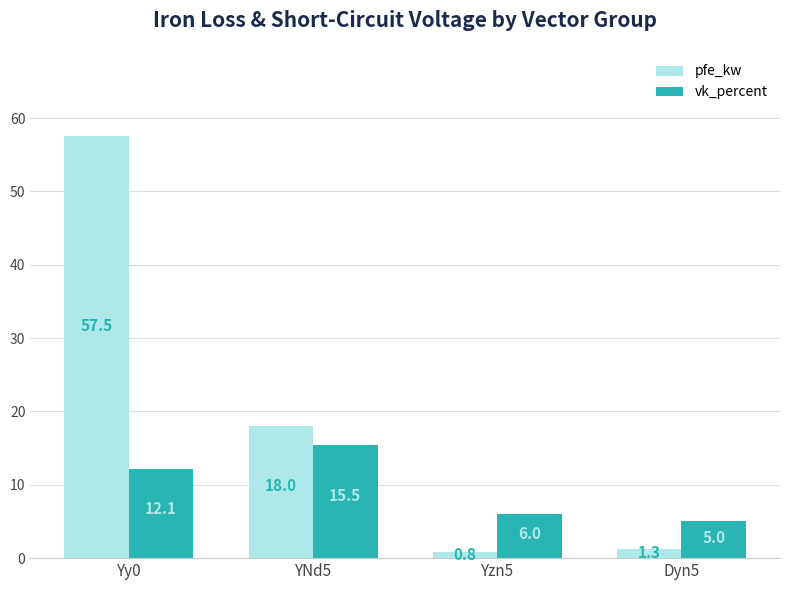

How many data points in vk_percent are less than 12?

2